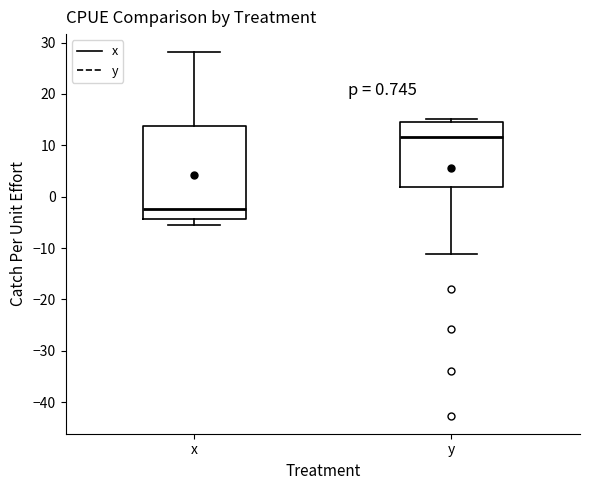

Which box's median line is the lowest?

x